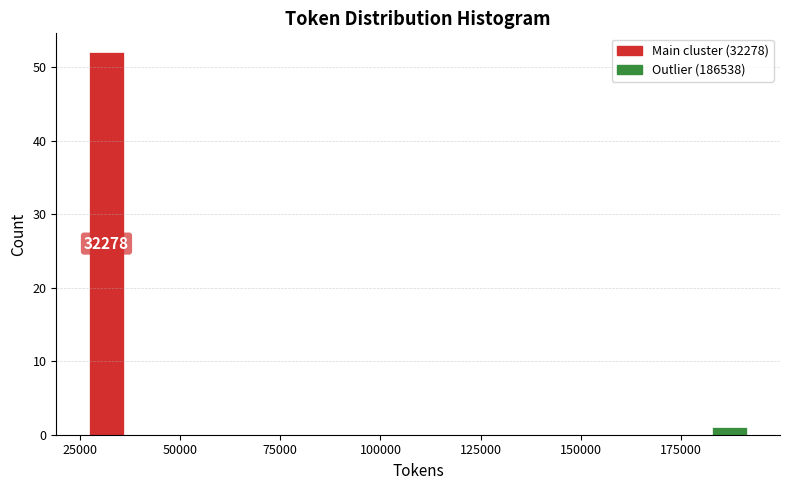

Read against the x-axis, roughly where is the centre of the tallest bar?

30000